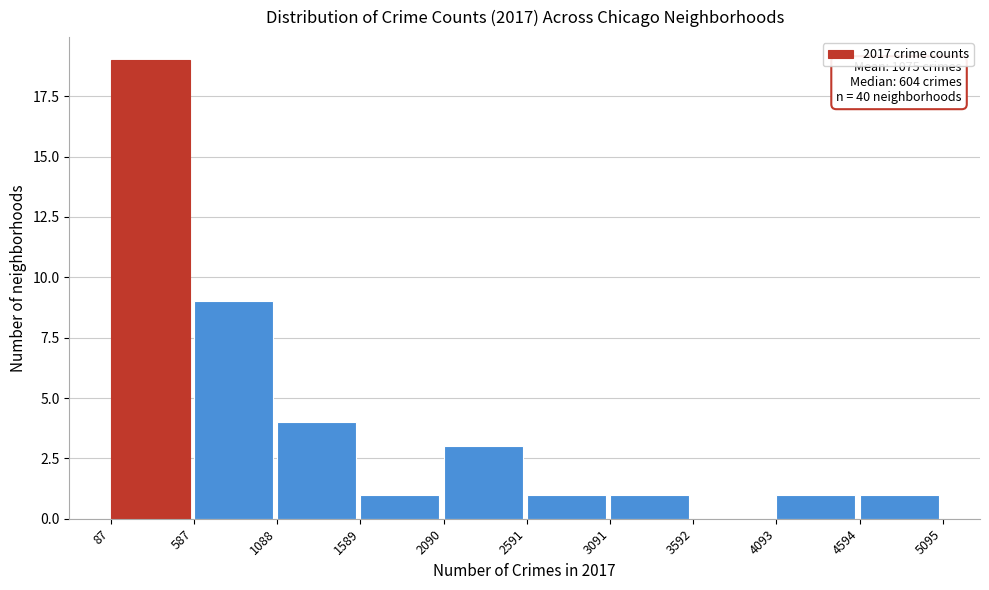

Which range on the x-axis has the tallest bar?

87 to 587